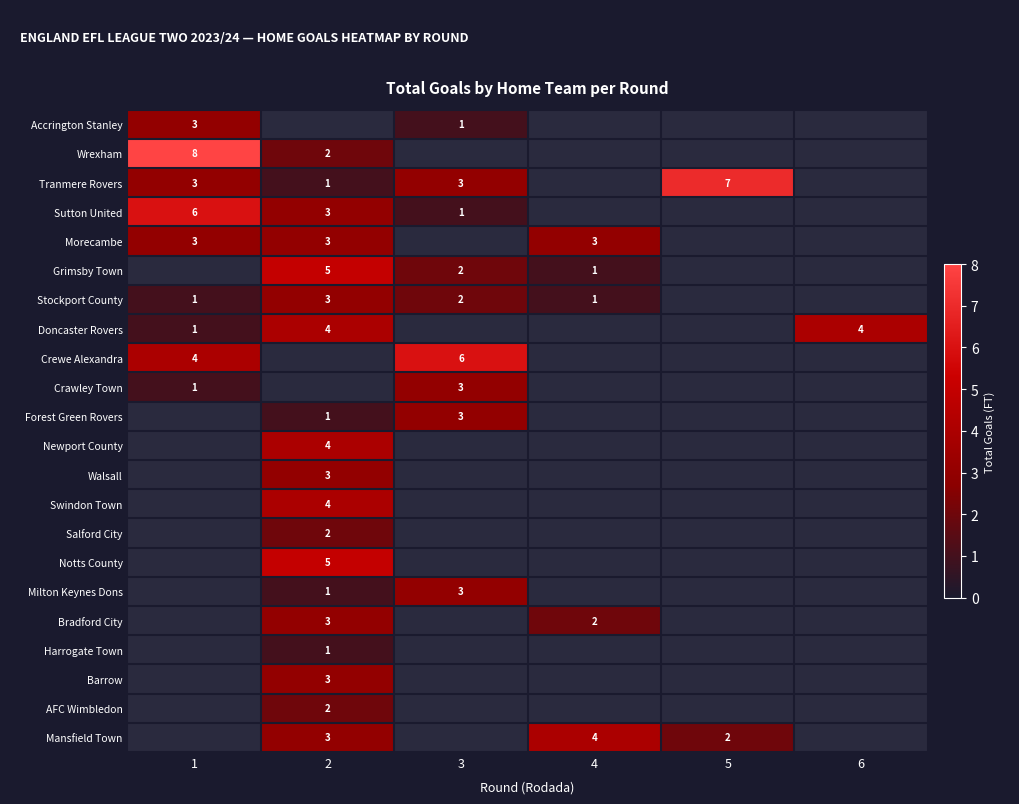

At how many categories does at least one series exceed 0?

6